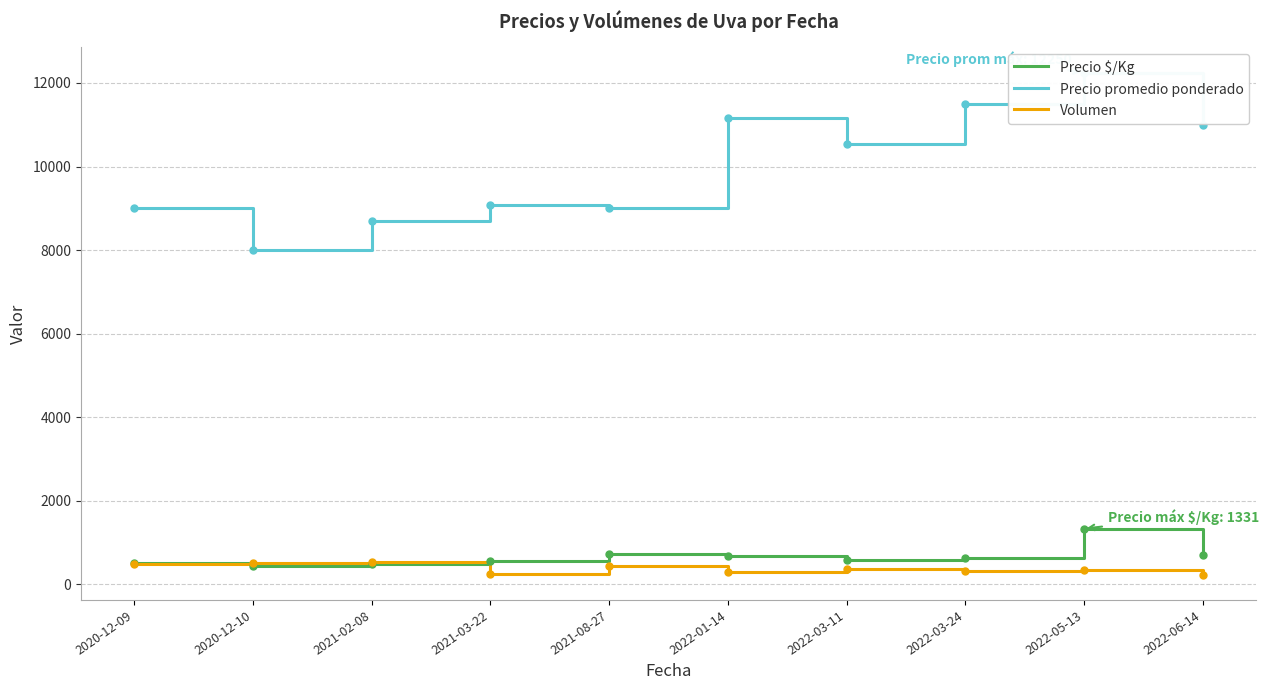

Reading right to left, list all the values displayed in this chart.

Precio $/Kg: 2022-06-14=698.4	2022-05-13=1331.2	2022-03-24=638.8	2022-03-11=585.3	2022-01-14=685.3	2021-08-27=734.0	2021-03-22=568.2	2021-02-08=483.0	2020-12-10=444.0	2020-12-09=500.0
Precio promedio ponderado: 2022-06-14=11000.0	2022-05-13=12250.0	2022-03-24=11500.0	2022-03-11=10541.7	2022-01-14=11166.7	2021-08-27=9000.0	2021-03-22=9083.3	2021-02-08=8694.0	2020-12-10=8000.0	2020-12-09=9000.0
Volumen: 2022-06-14=225.7	2022-05-13=337.5	2022-03-24=312.5	2022-03-11=358.3	2022-01-14=303.3	2021-08-27=440.0	2021-03-22=249.0	2021-02-08=522.0	2020-12-10=500.0	2020-12-09=480.0